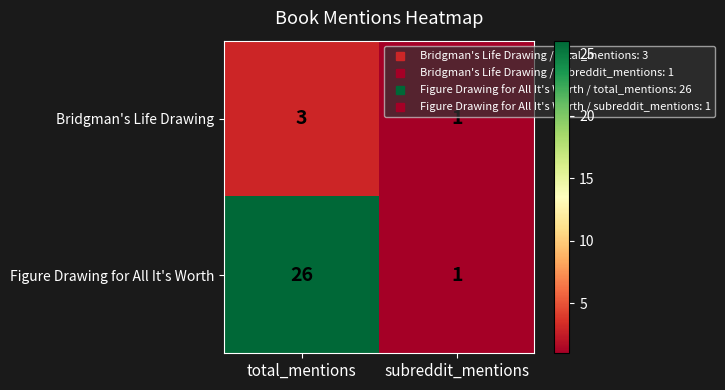

List the series in order of their peak value, highest first.

Figure Drawing for All It's Worth, Bridgman's Life Drawing